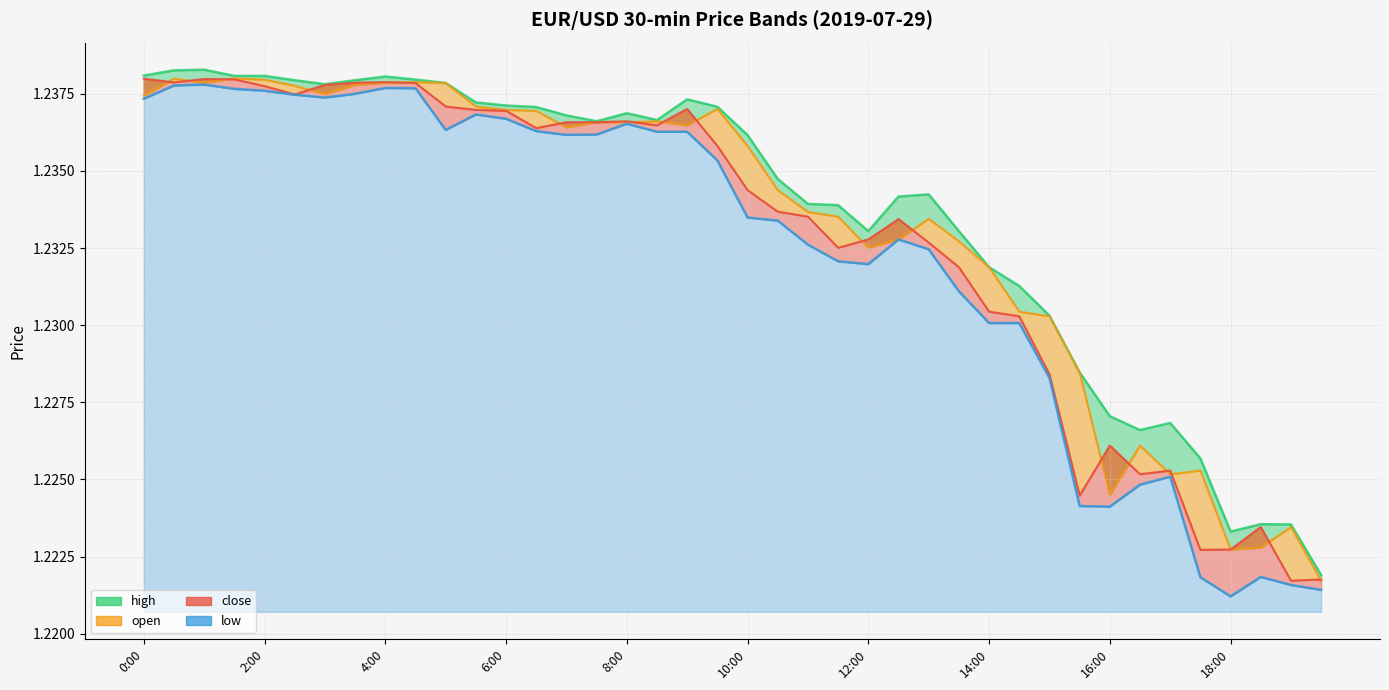

Which series has the largest range (max minus min)?

low